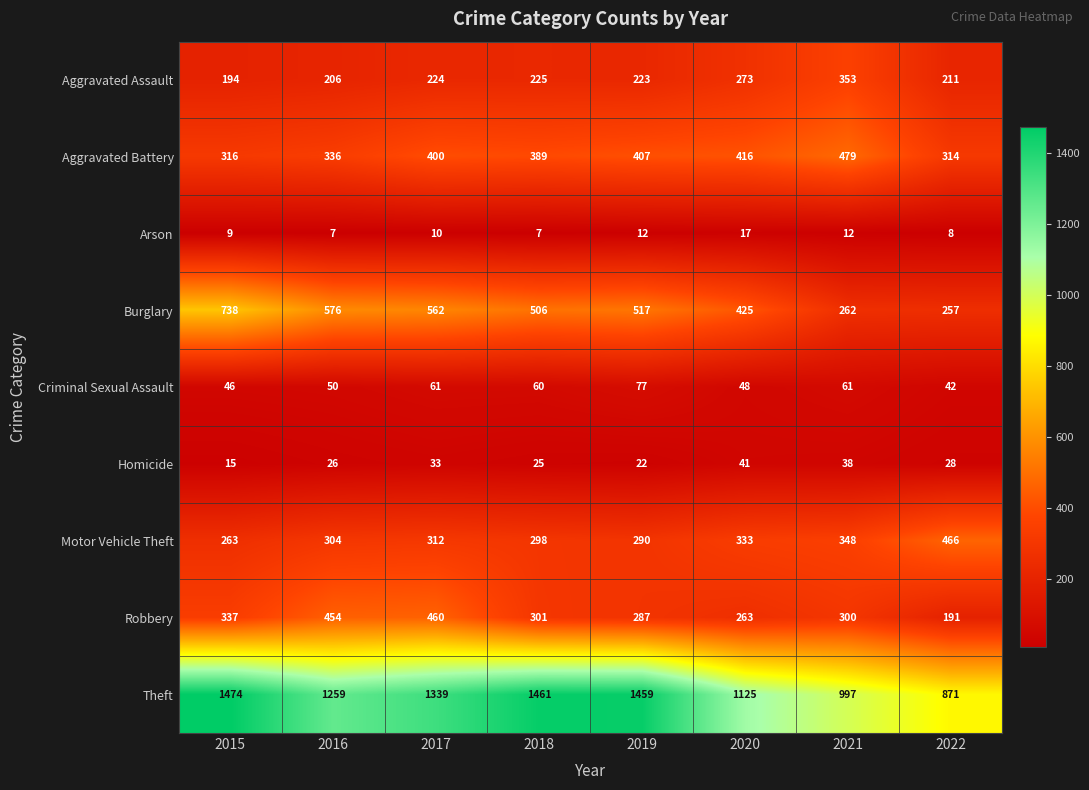

The Burglary series shows 257 at 2022. True or false?

True